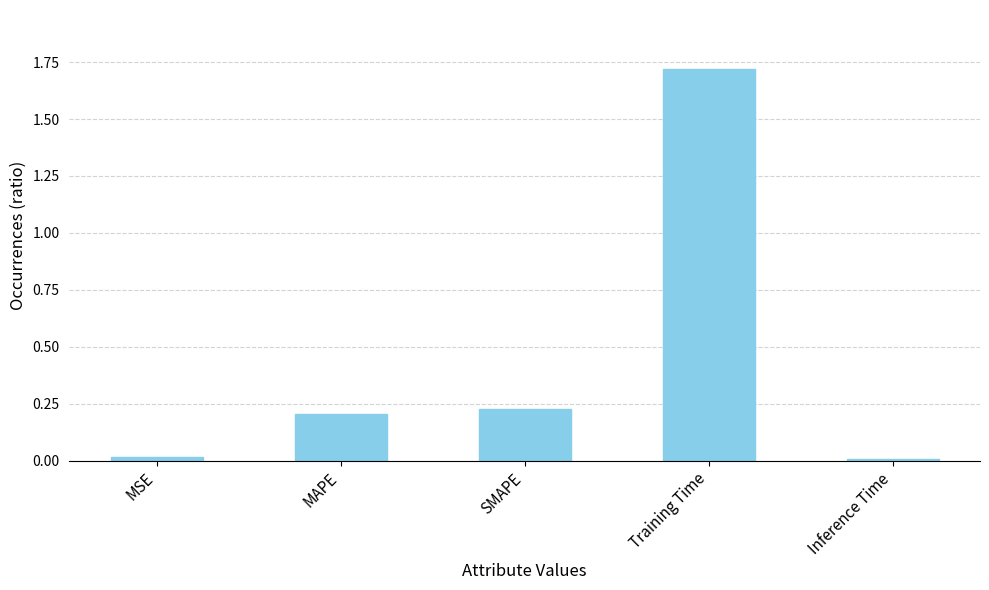

True or false: the data shows 0.2 at MAPE.

True